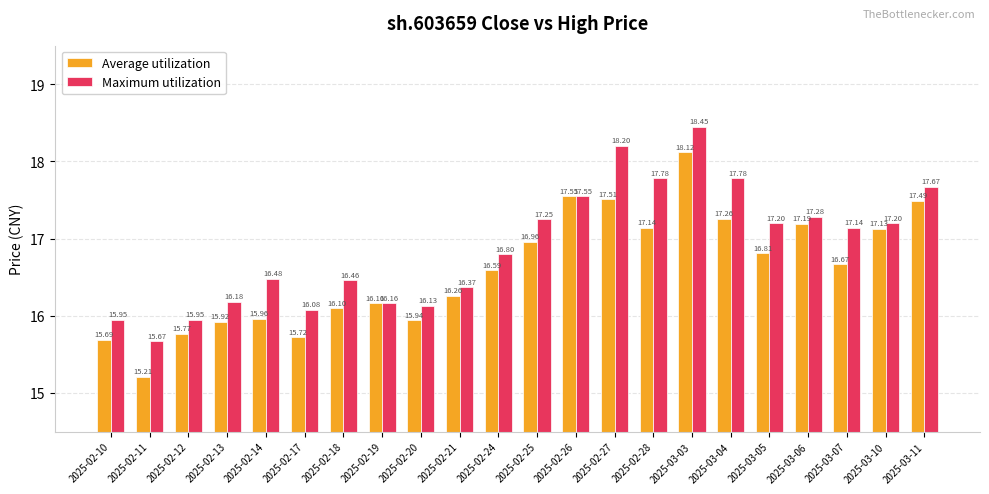

List the series in order of their overall mean, highest first.

Maximum utilization, Average utilization